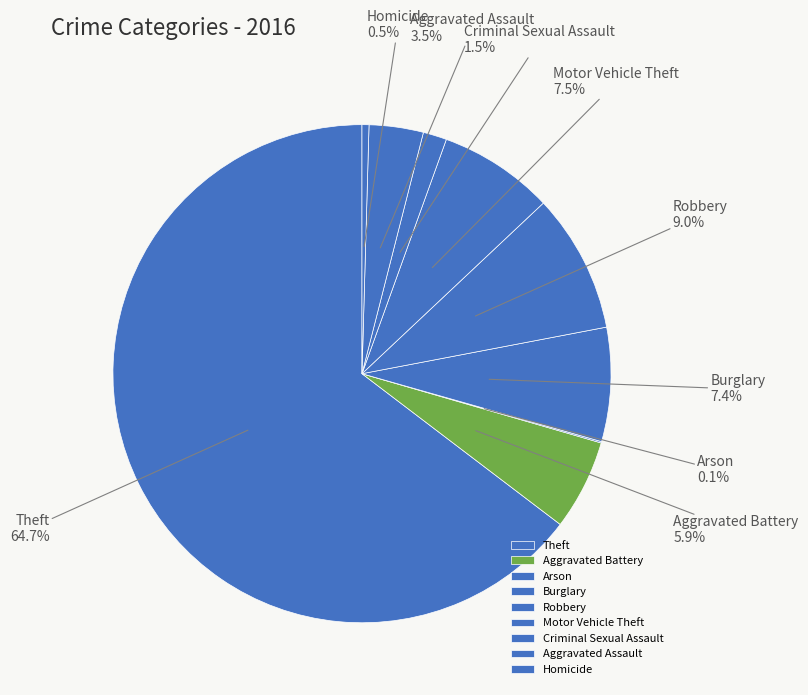

Which category accounts for the majority?

Theft